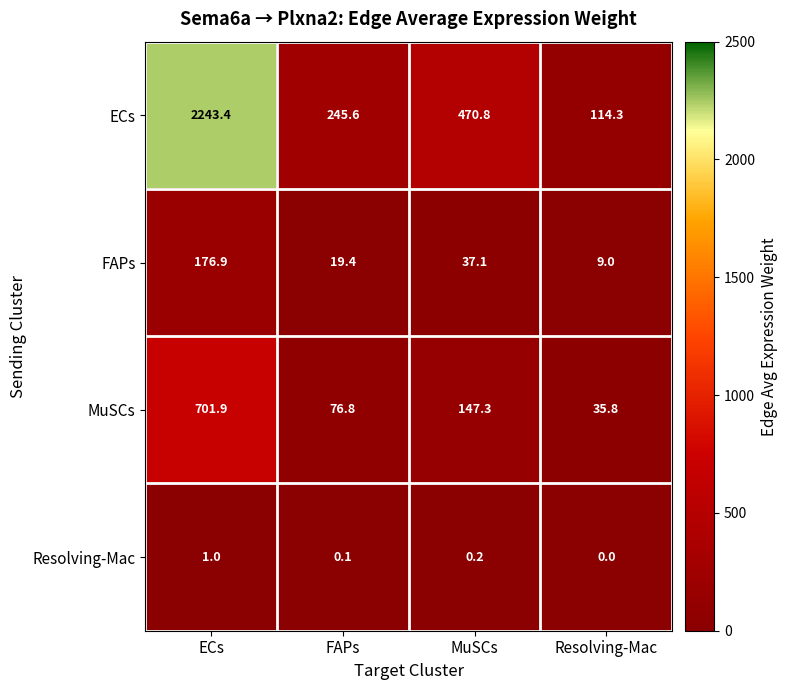

What is the greatest value displayed?

2243.4